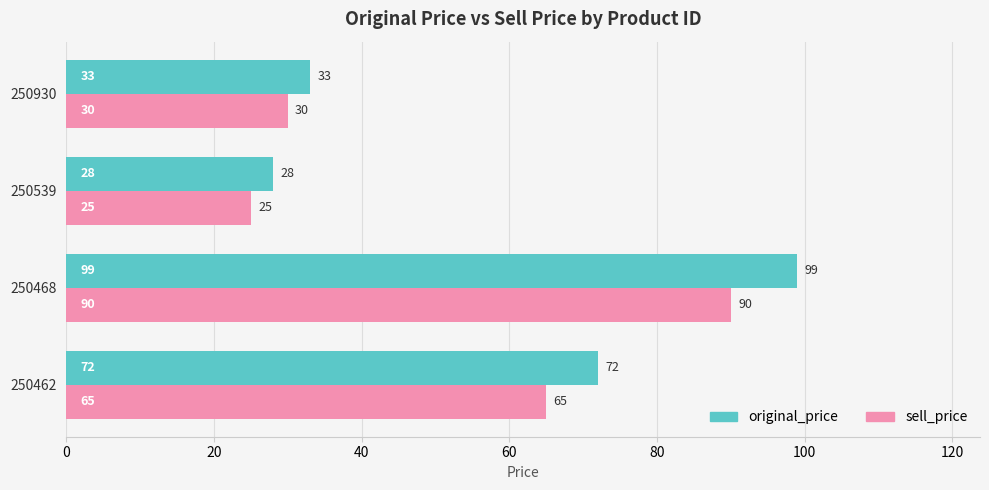

The value of original_price at 250462 is 19. True or false?

False